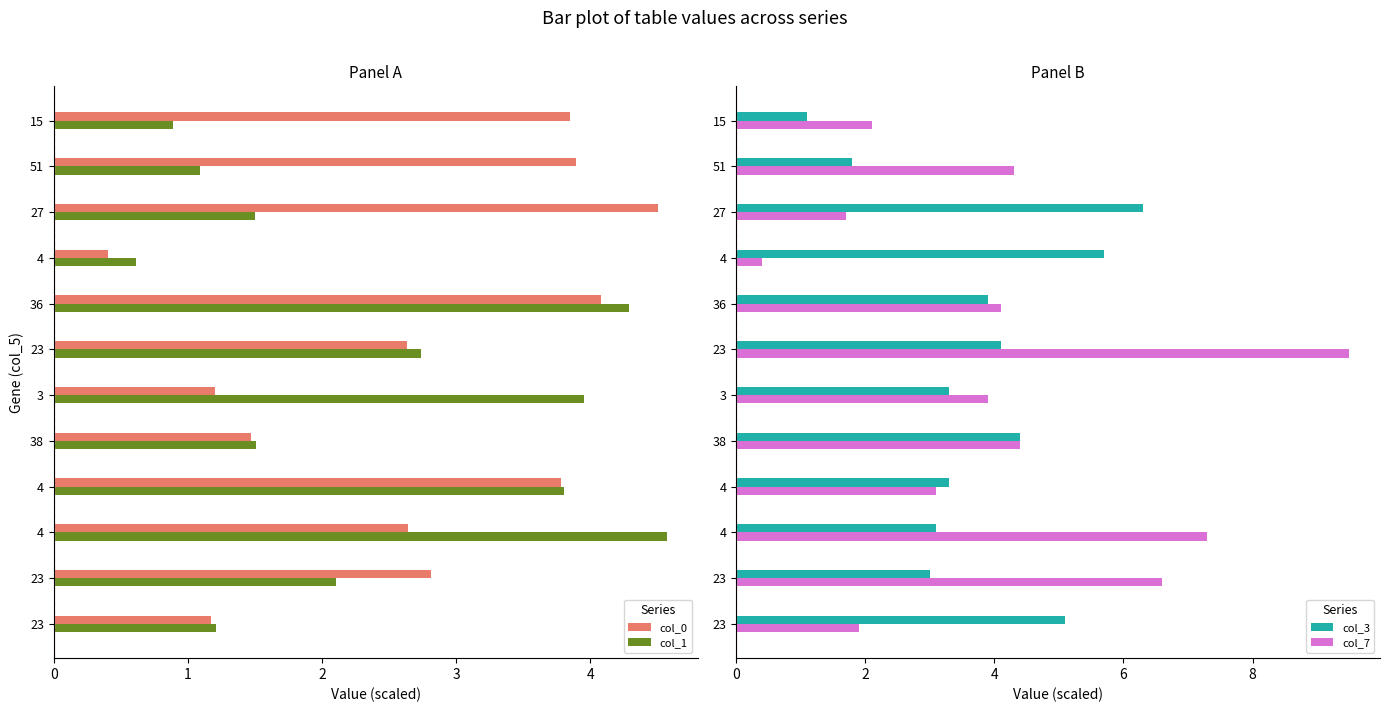

What is the sum of the col_0 values at 27 and 15?

8.3